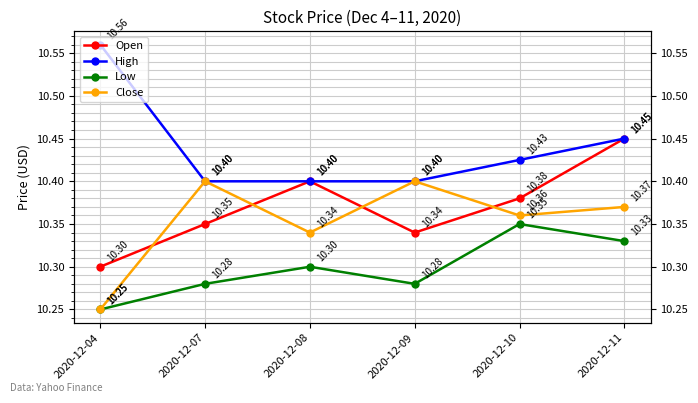

List the labels in order of Open value, smallest first.

2020-12-04, 2020-12-09, 2020-12-07, 2020-12-10, 2020-12-08, 2020-12-11